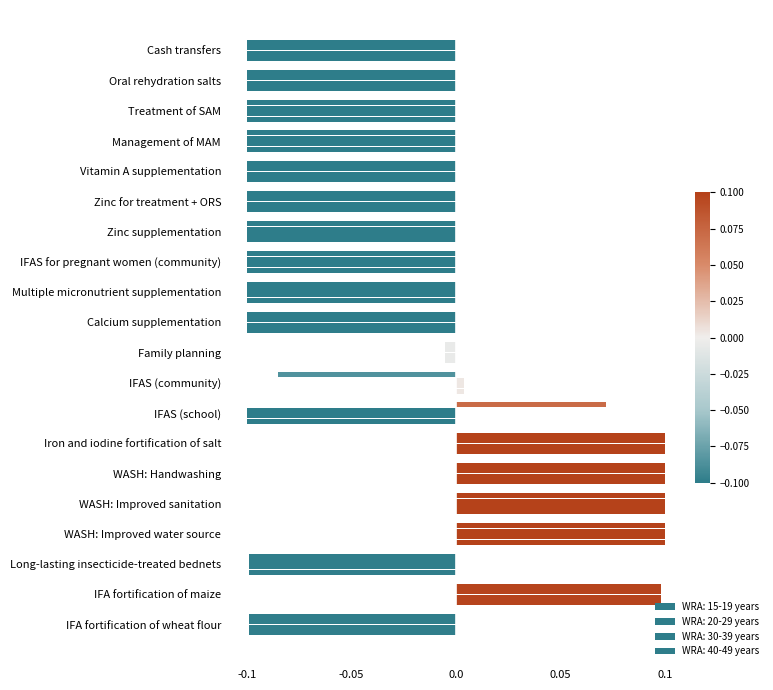

Which series has the largest total across all categories?

WRA: 15-19 years